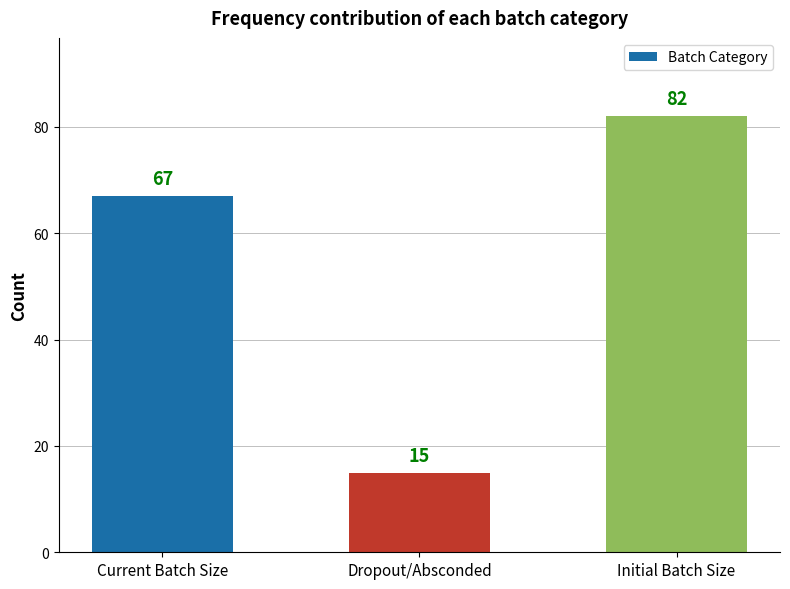

Is it true that the value at Initial Batch Size is 23?

False